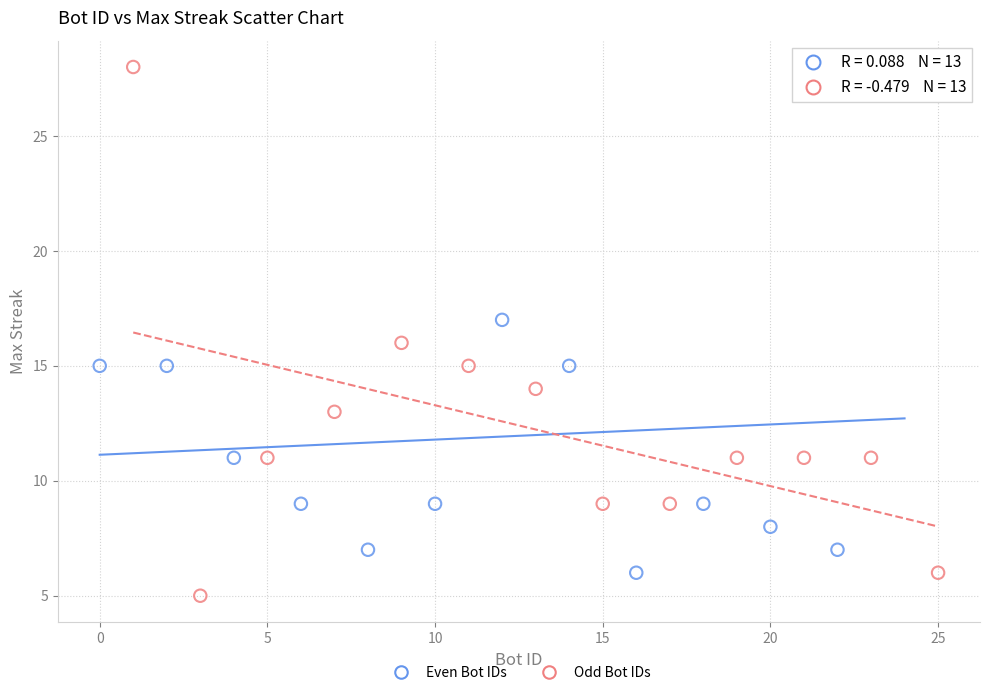

What are all the series names shown in the legend?

Even Bot IDs, Odd Bot IDs